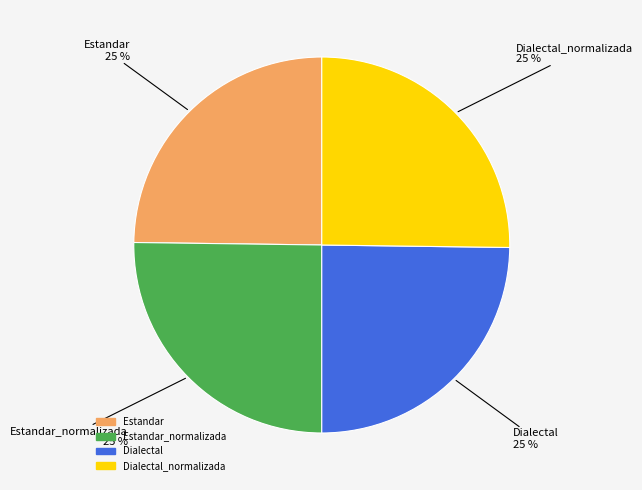

Is there a majority slice in this chart?

No